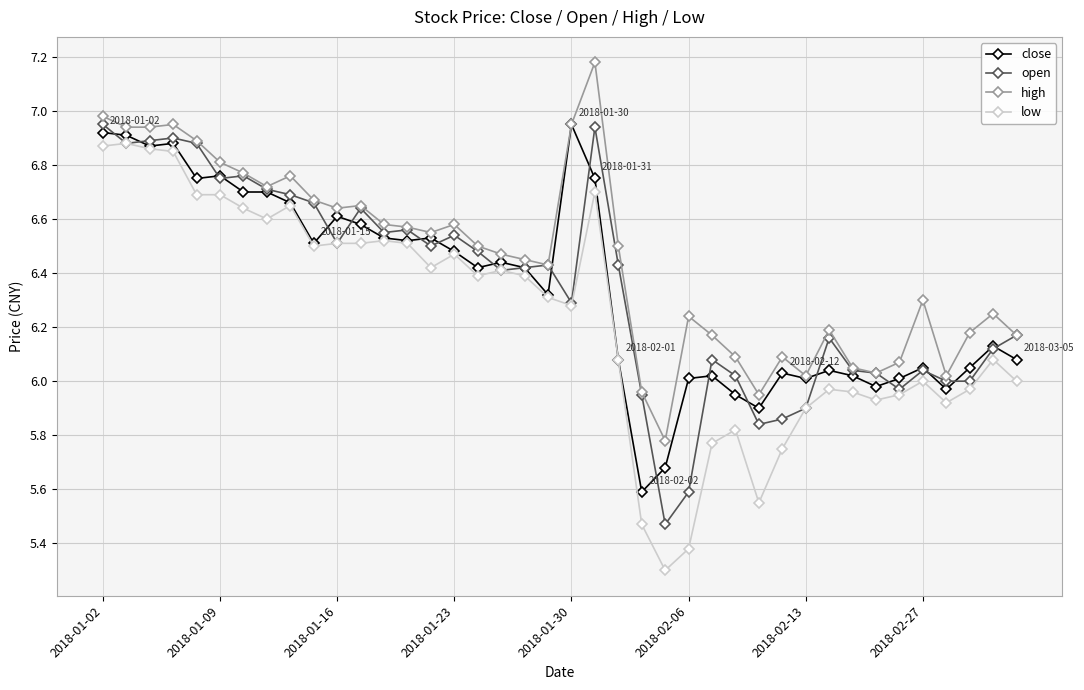

What is the smallest value displayed?

5.3